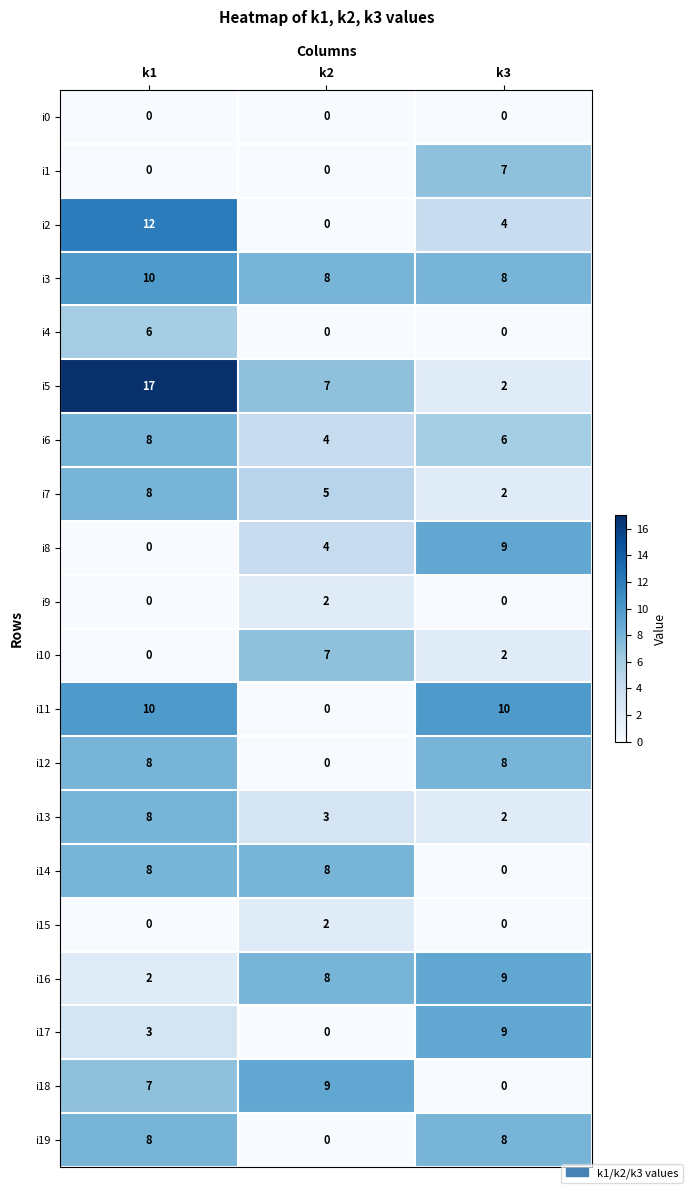

What is the greatest value displayed?

17